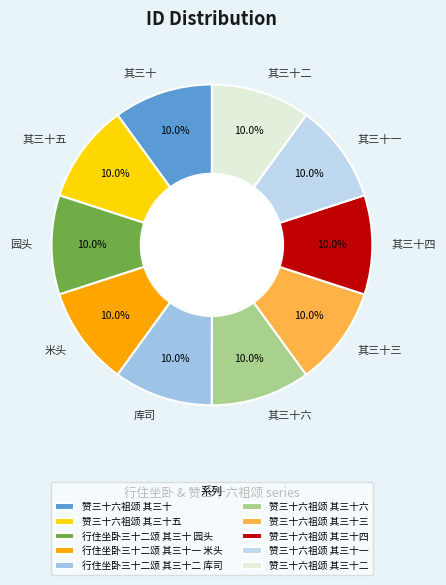

Which category has the smallest portion of the pie?

行住坐卧三十二颂 其三十 园头